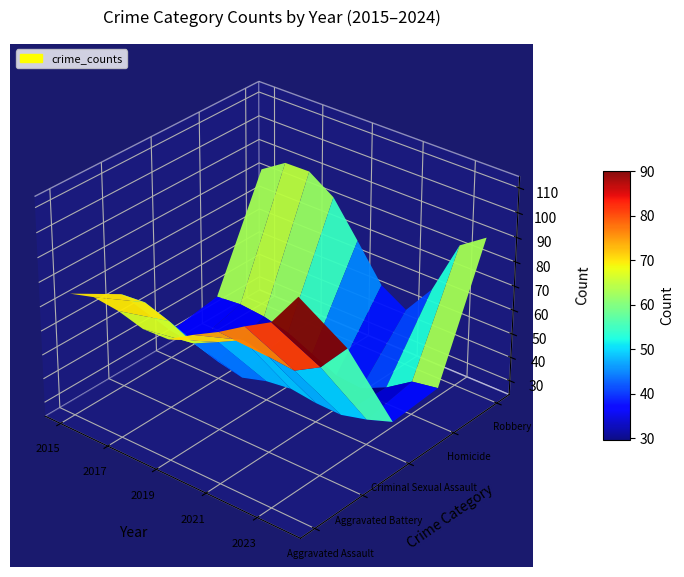

How many data points does each series have?

10